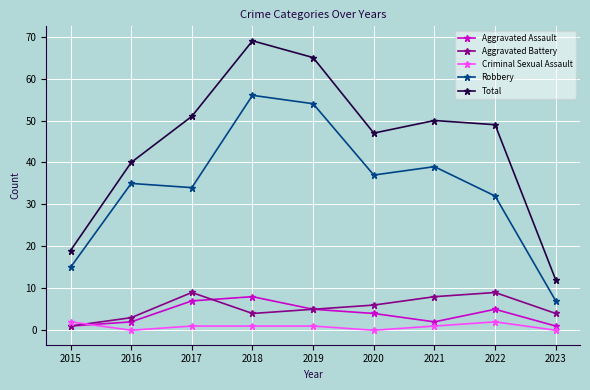

Where does the Aggravated Assault series first go above 4?

2017